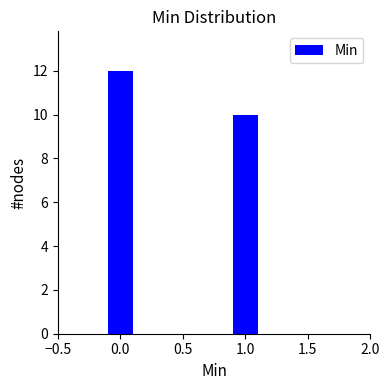

Reading left to right, what are all the values shown in this chart?

12	10